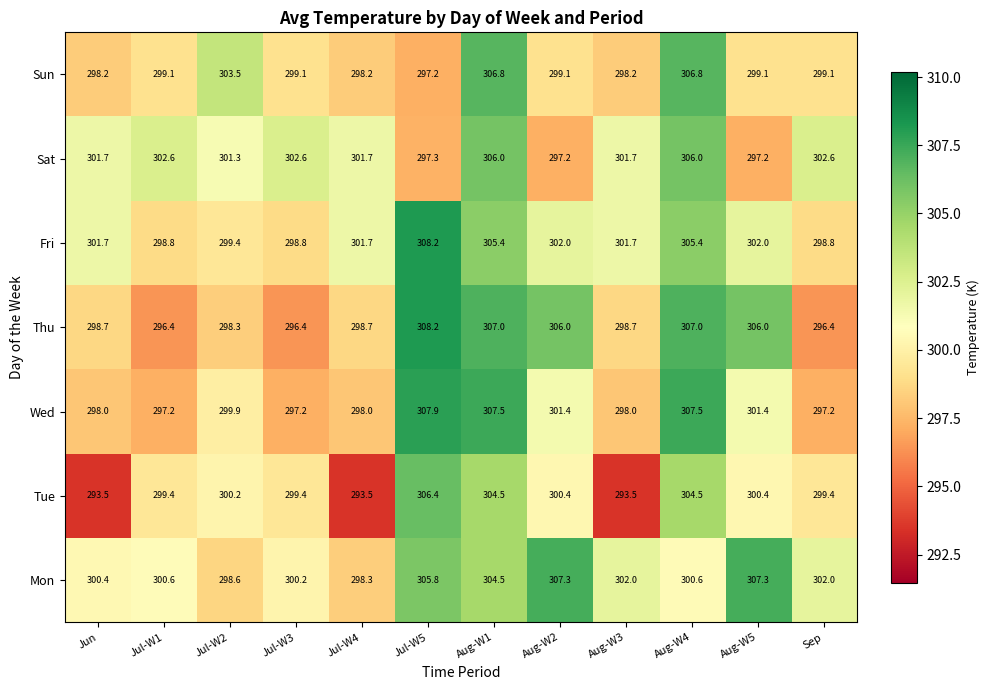

At which category is the sum across all series the highest?

Aug-W1